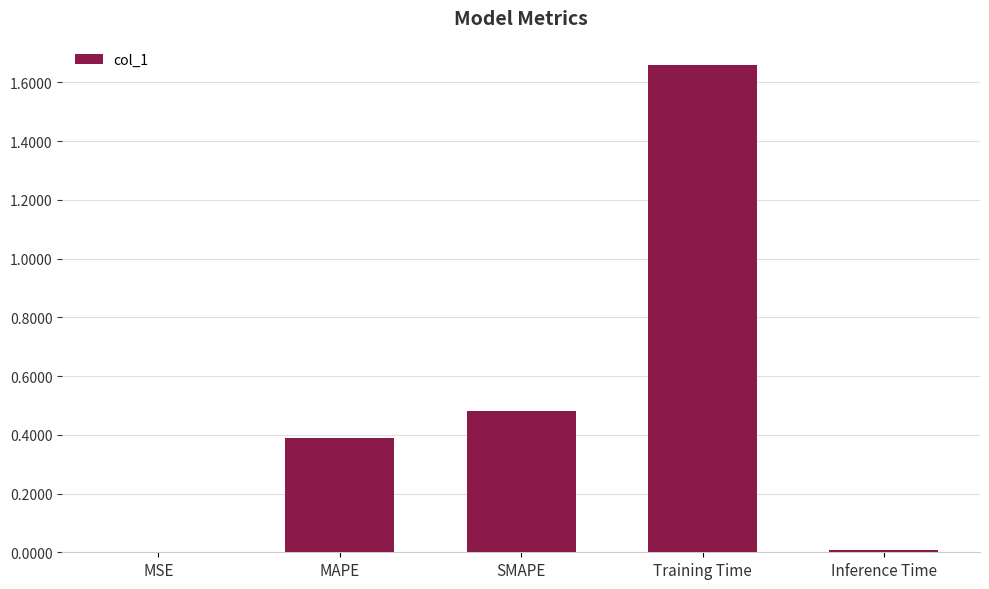

What is the change in value from Training Time to Inference Time?

-1.7